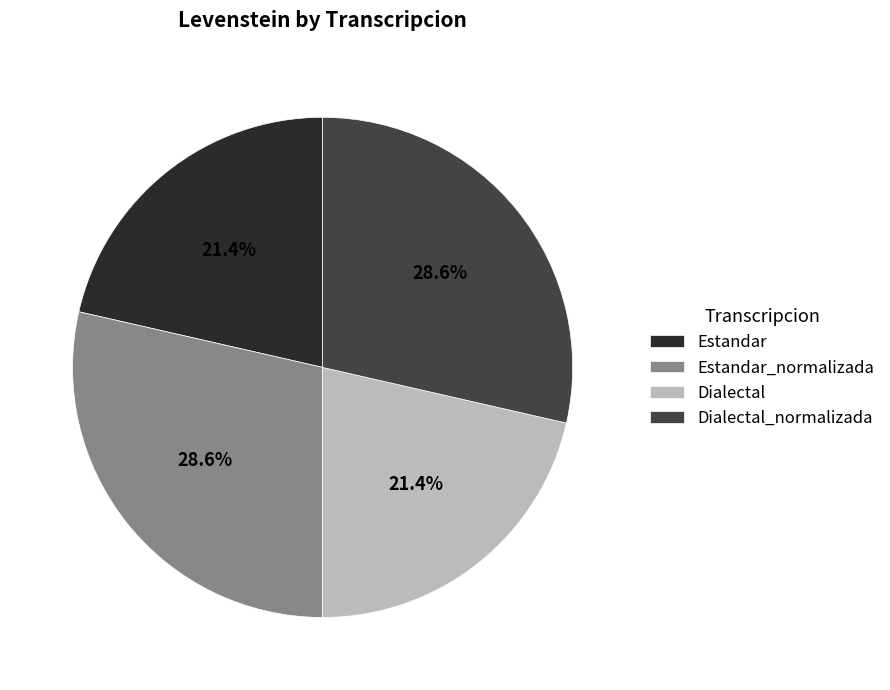

Between Dialectal_normalizada and Estandar, which is larger?

Dialectal_normalizada